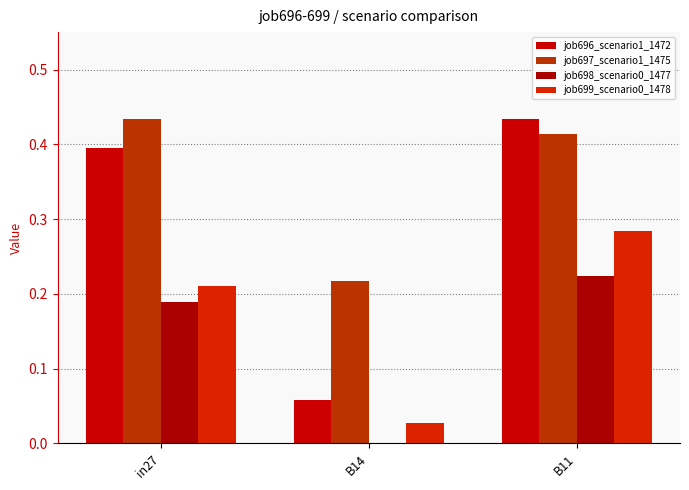

Count the job696_scenario1_1472 values in the range 0 to 1.

3